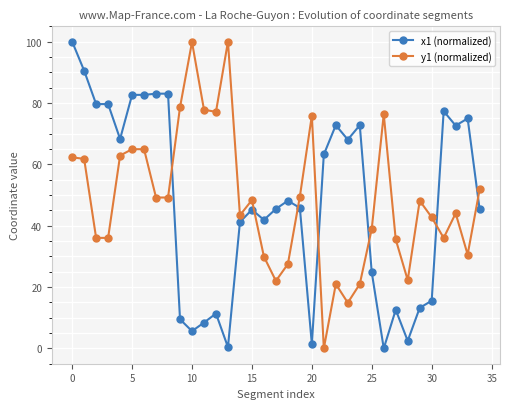

True or false: y1 (normalized) has more than 0 points higher than both neighbors.

True